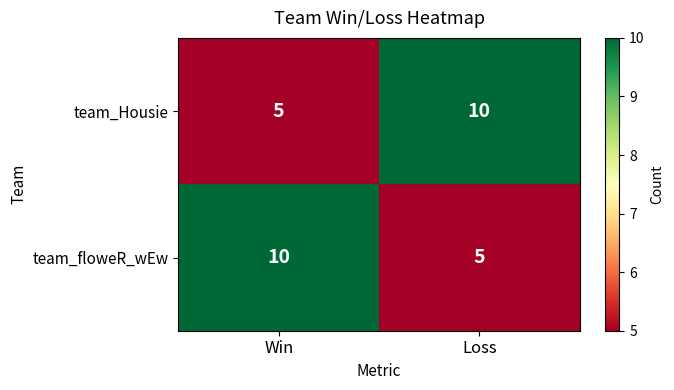

What is the difference between the highest and lowest values at Win?

5